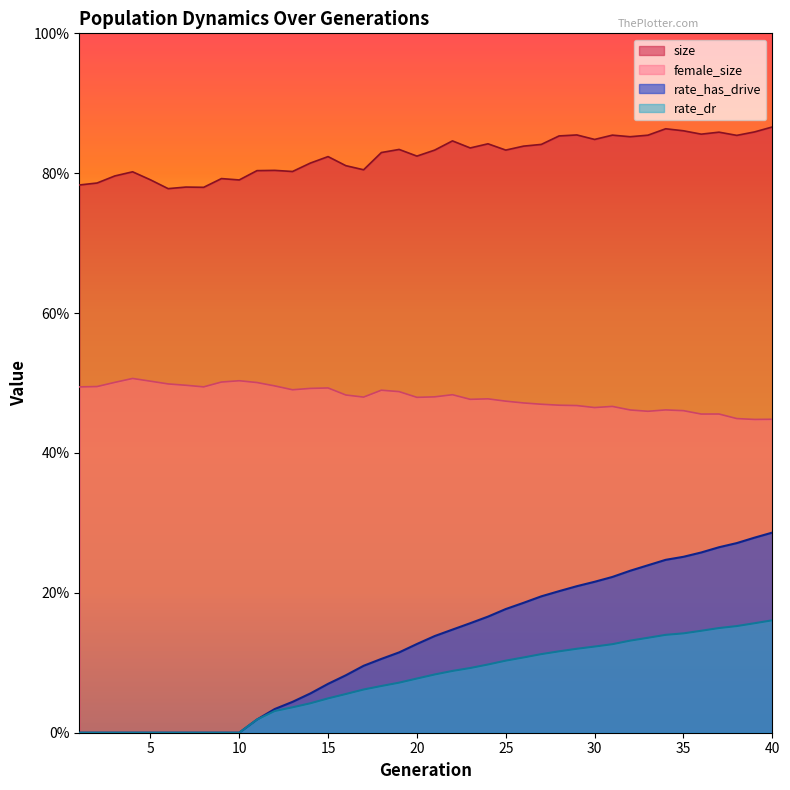

Between 17 and 24, which series saw the biggest shift?

rate_has_drive